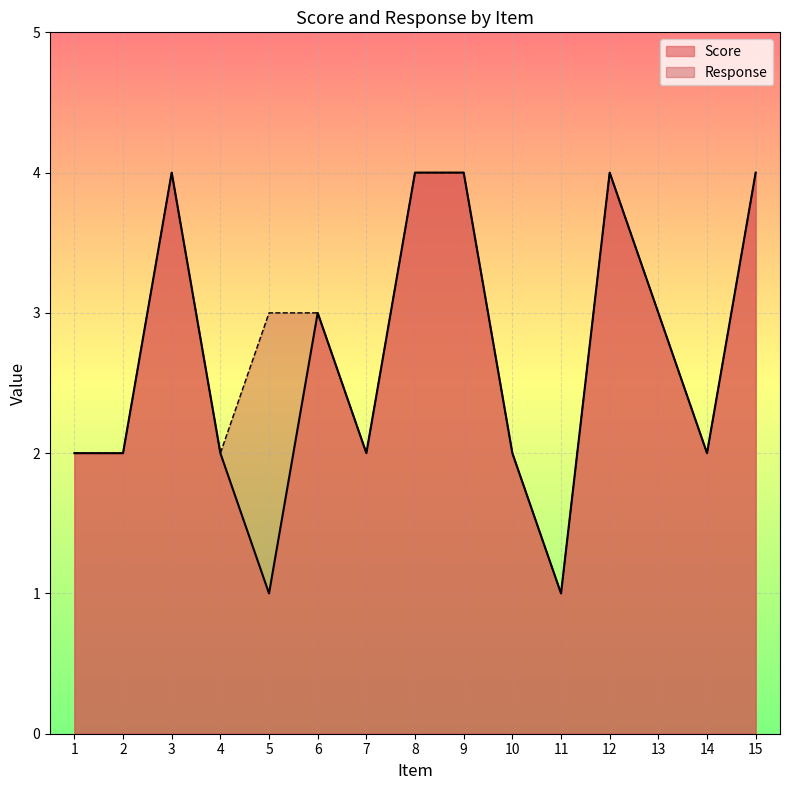

Reading left to right, transcribe all the data shown in this chart.

Score: 2	2	4	2	1	3	2	4	4	2	1	4	3	2	4
Response: 2	2	4	2	3	3	2	4	4	2	1	4	3	2	4